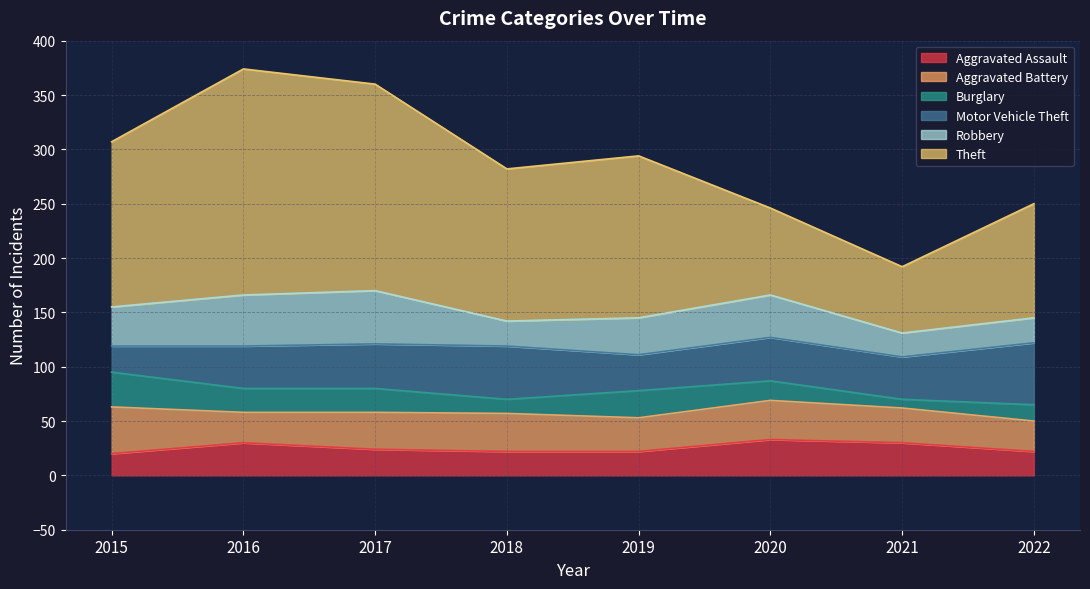

Reading left to right, list all the values displayed in this chart.

Aggravated Assault: 2015=20	2016=30	2017=24	2018=22	2019=22	2020=33	2021=30	2022=22
Aggravated Battery: 2015=43	2016=28	2017=34	2018=35	2019=31	2020=36	2021=32	2022=28
Burglary: 2015=32	2016=22	2017=22	2018=13	2019=25	2020=18	2021=8	2022=15
Motor Vehicle Theft: 2015=24	2016=39	2017=41	2018=49	2019=33	2020=40	2021=39	2022=57
Robbery: 2015=36	2016=47	2017=49	2018=23	2019=34	2020=39	2021=22	2022=23
Theft: 2015=152	2016=208	2017=190	2018=140	2019=149	2020=80	2021=61	2022=105